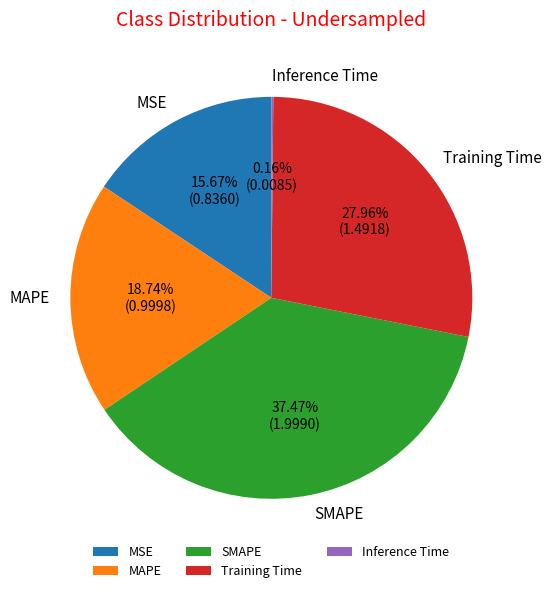

Does any single category account for the majority?

No